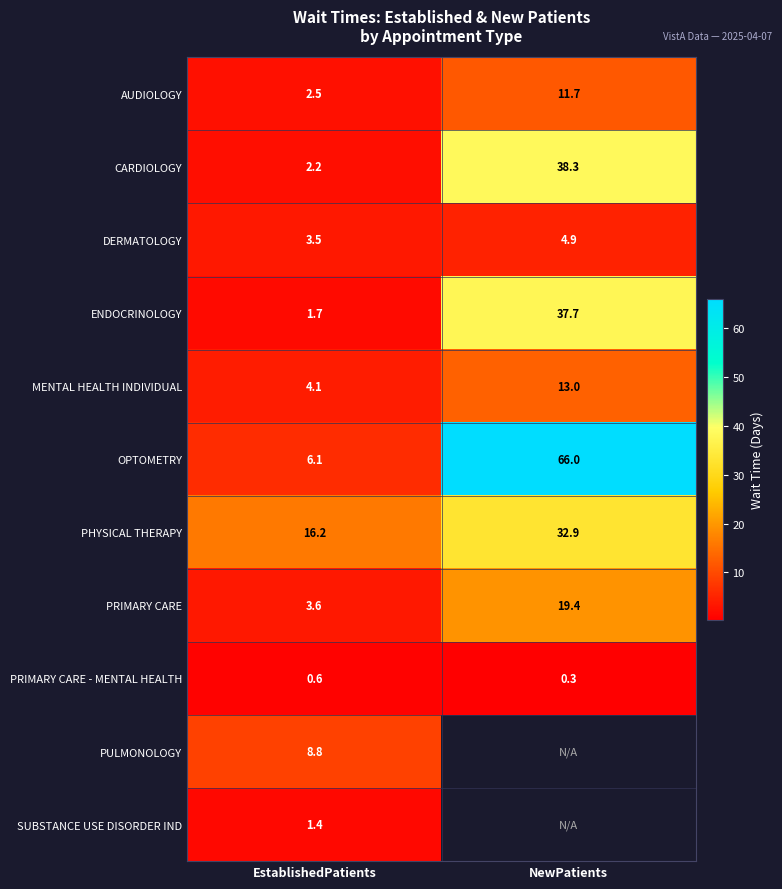

Which label corresponds to the smallest value in the chart?

NewPatients